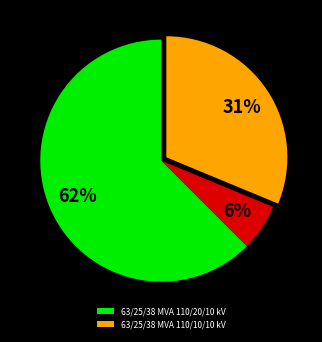

Is there a majority slice in this chart?

Yes